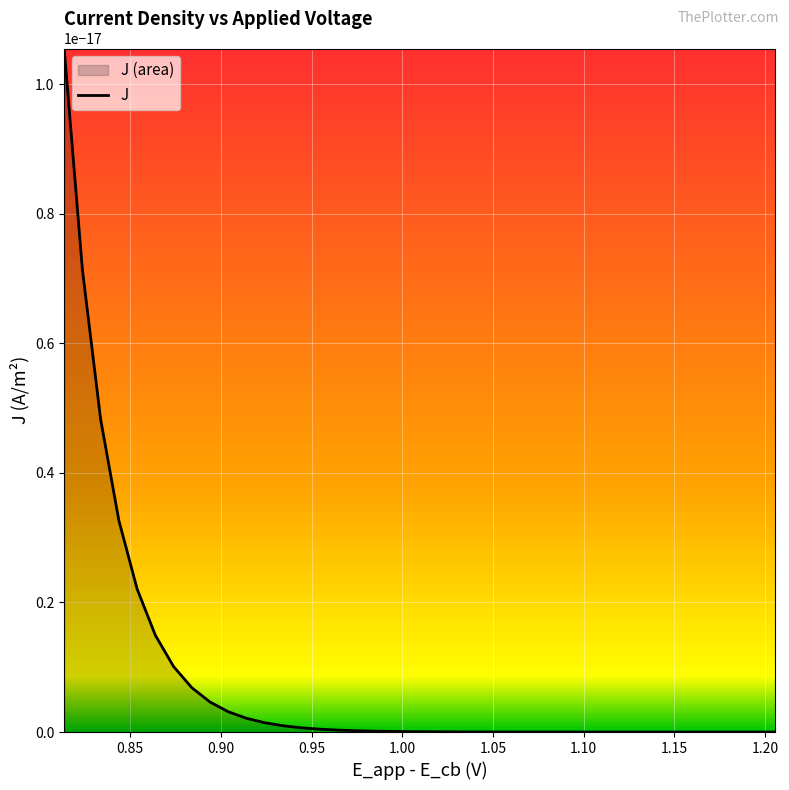

The value of y at 7 is 0.0. True or false?

False